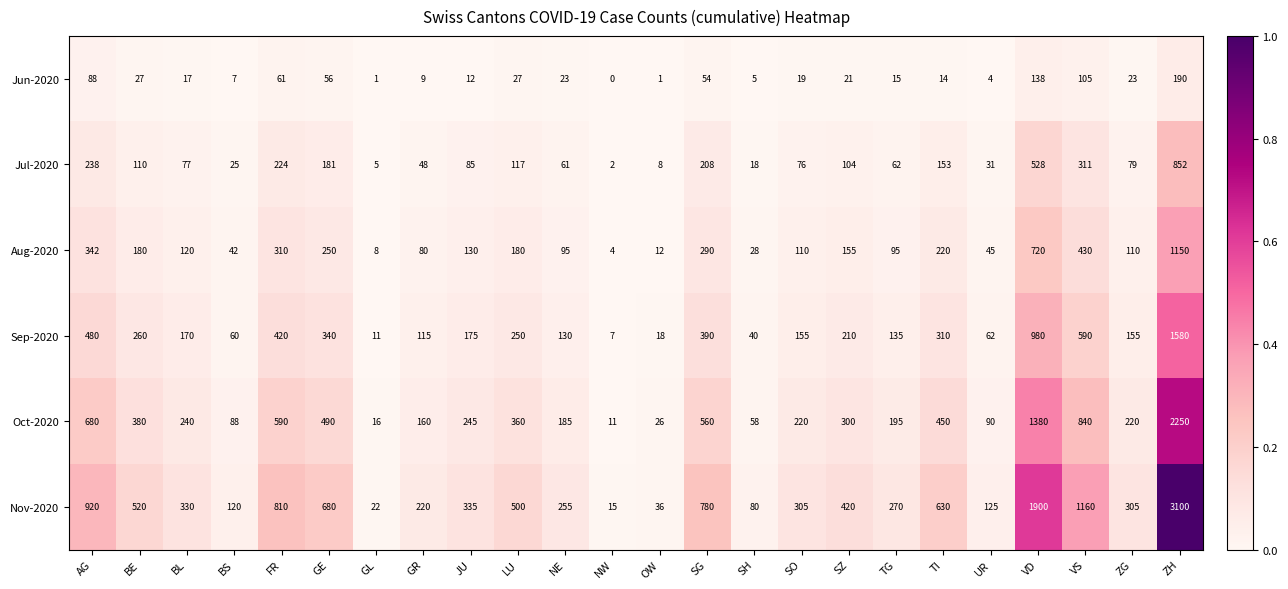

What is the difference between the maximum and second lowest values in the Jun-2020 series?

189